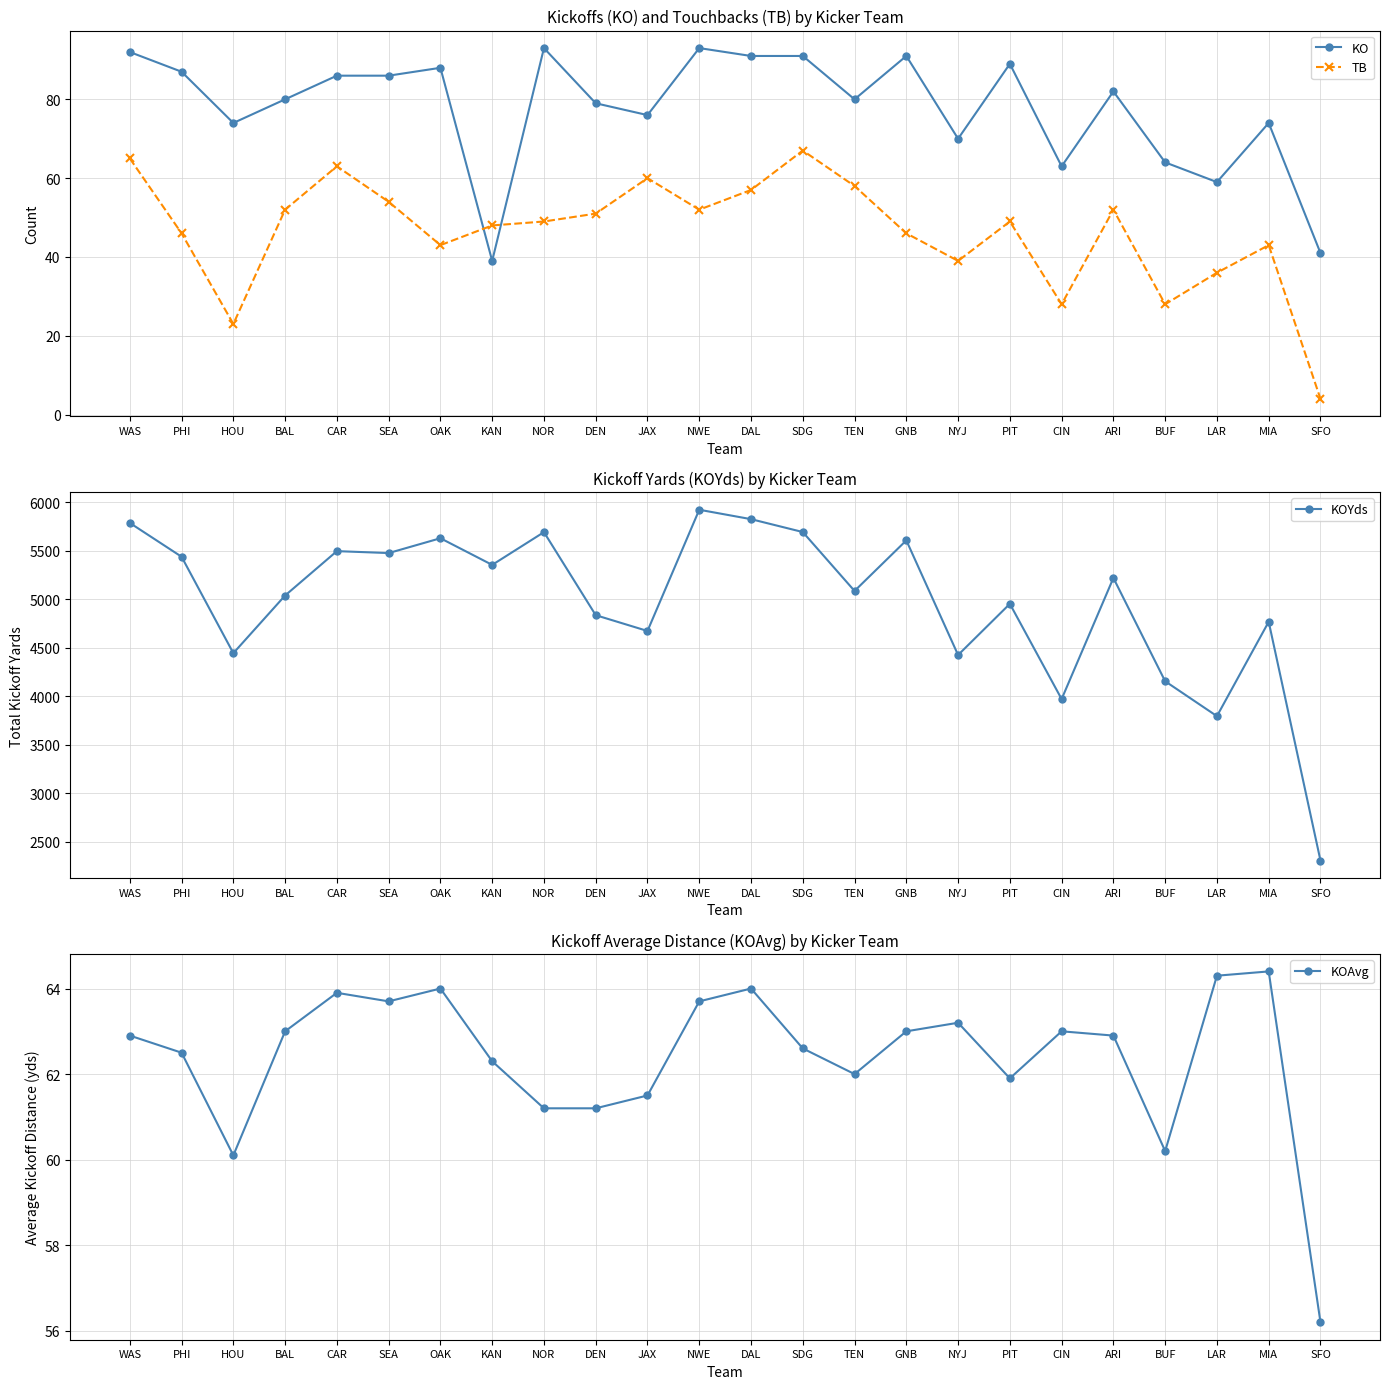

List the series in order of their peak value, highest first.

KOYds, KO, TB, KOAvg